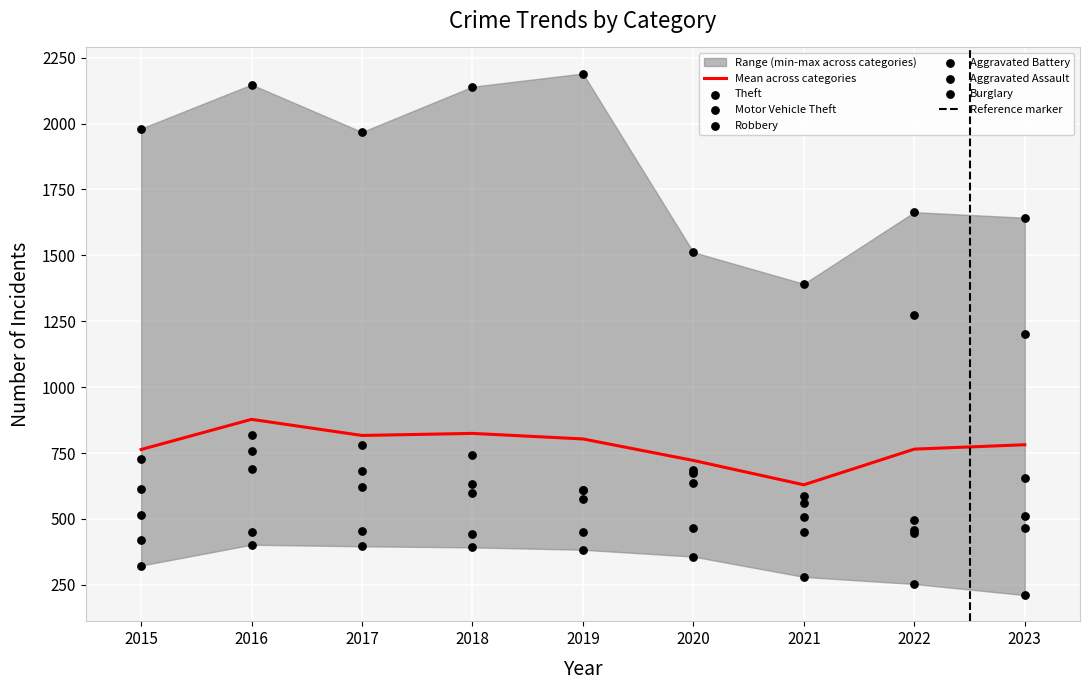

Which series reaches the maximum Y coordinate?

Theft